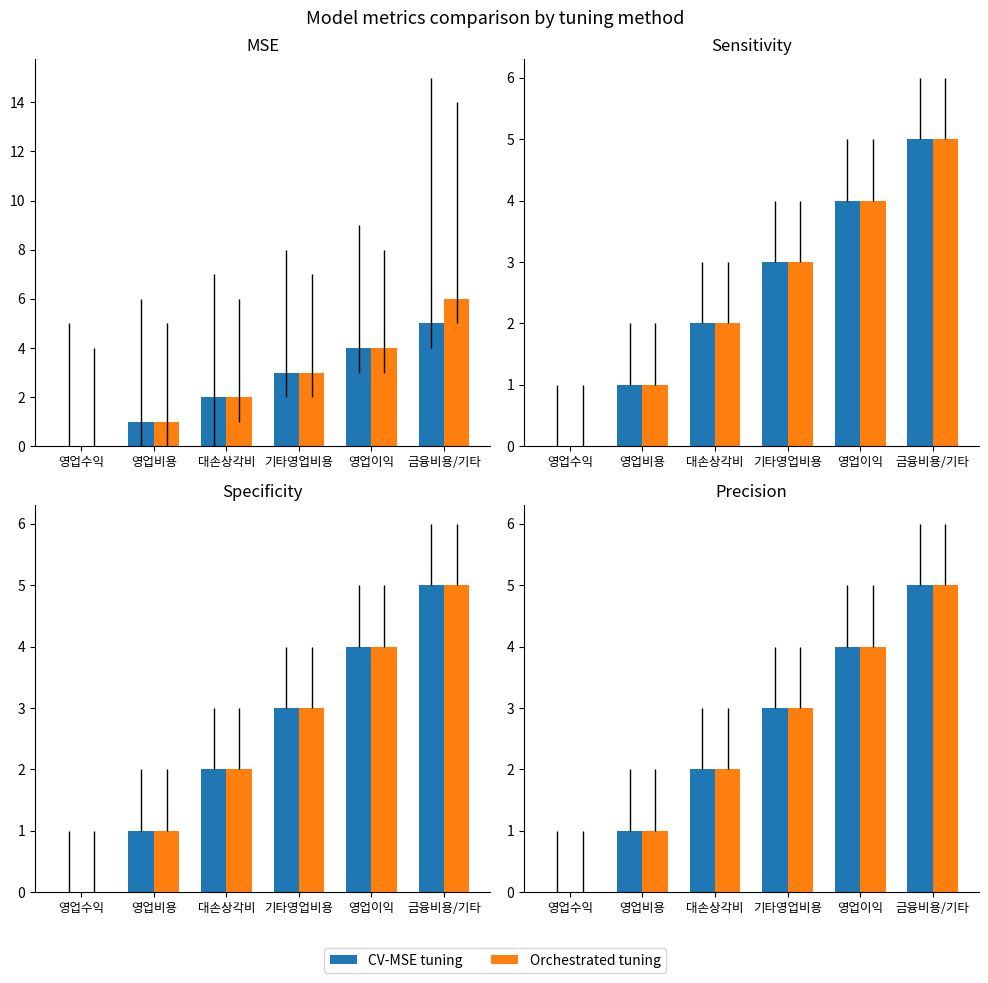

What are all the series names shown in the legend?

CV-MSE tuning, Orchestrated tuning